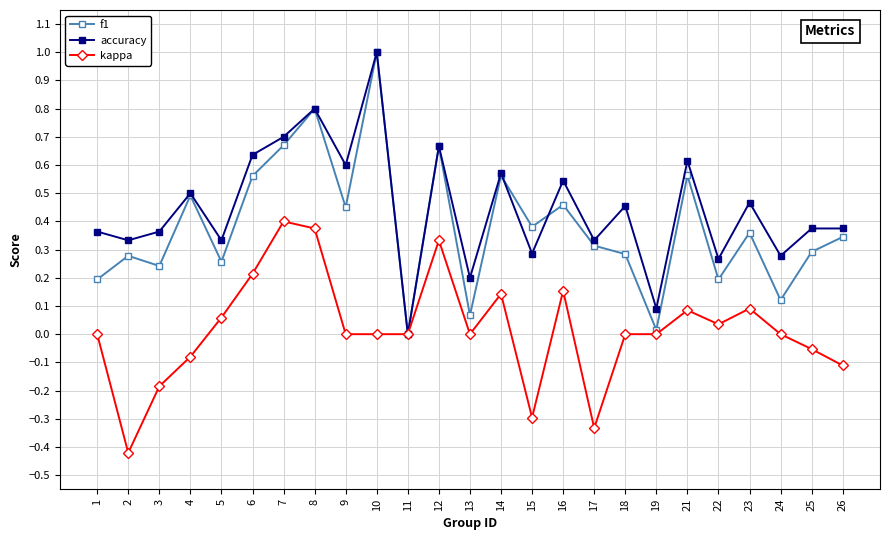

What is the value of the f1 point at the 8th from the left?

0.8